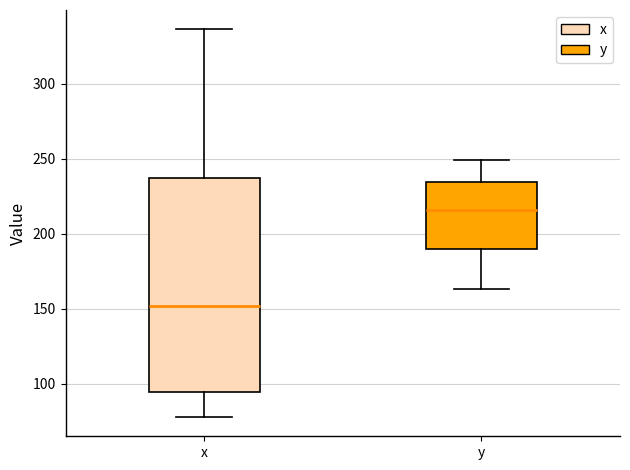

Which box's median line is the lowest?

x